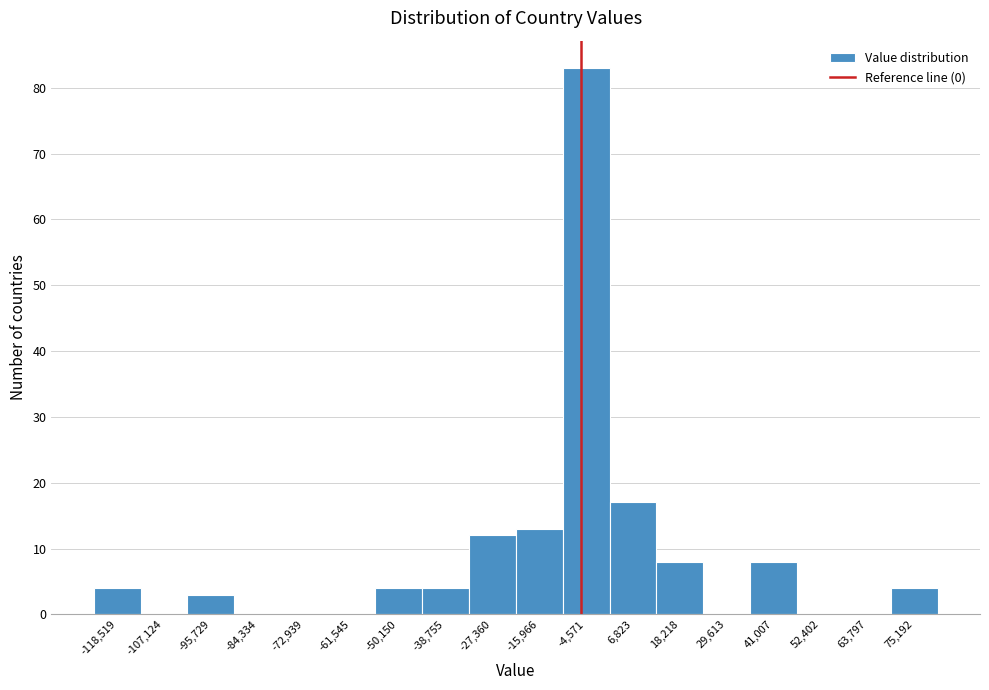

Reading left to right, what are all the values shown in this chart?

-118,519=4	-107,124=0	-95,729=3	-84,334=0	-72,939=0	-61,545=0	-50,150=4	-38,755=4	-27,360=12	-15,966=13	-4,571=83	6,823=17	18,218=8	29,613=0	41,007=8	52,402=0	63,797=0	75,192=4